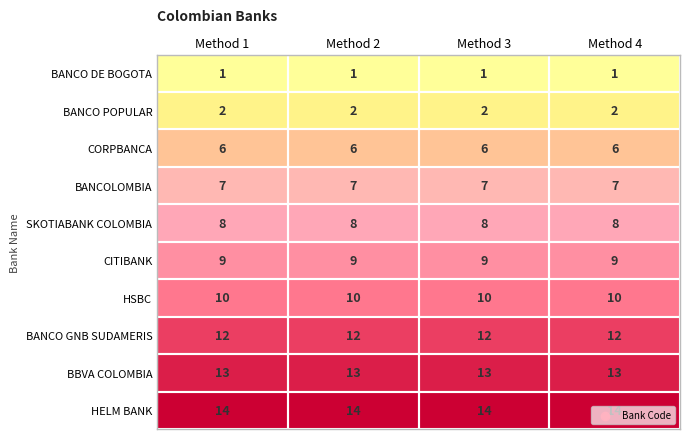

Rank the series at Method 3 from highest to lowest value.

HELM BANK, BBVA COLOMBIA, BANCO GNB SUDAMERIS, HSBC, CITIBANK, SKOTIABANK COLOMBIA, BANCOLOMBIA, CORPBANCA, BANCO POPULAR, BANCO DE BOGOTA